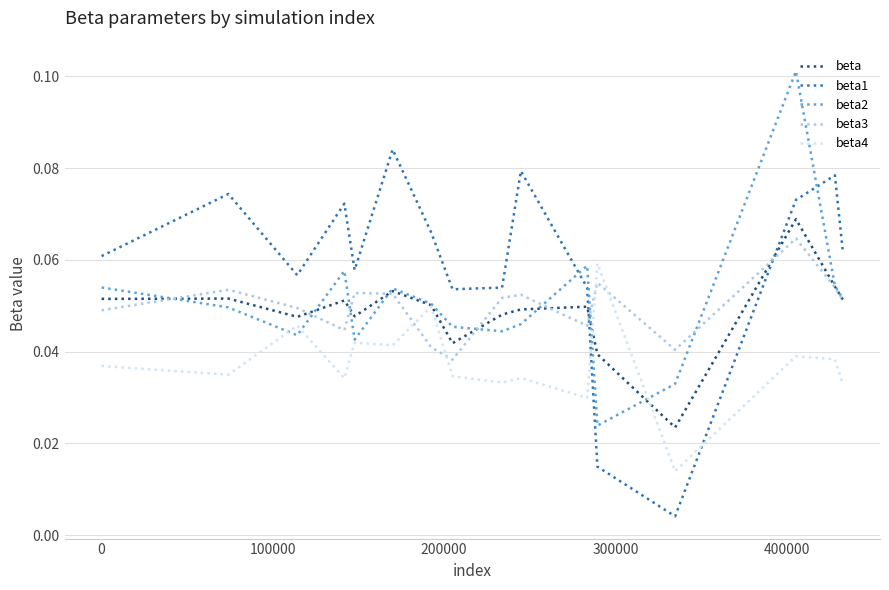

How many times do beta2 and beta1 cross each other?

2